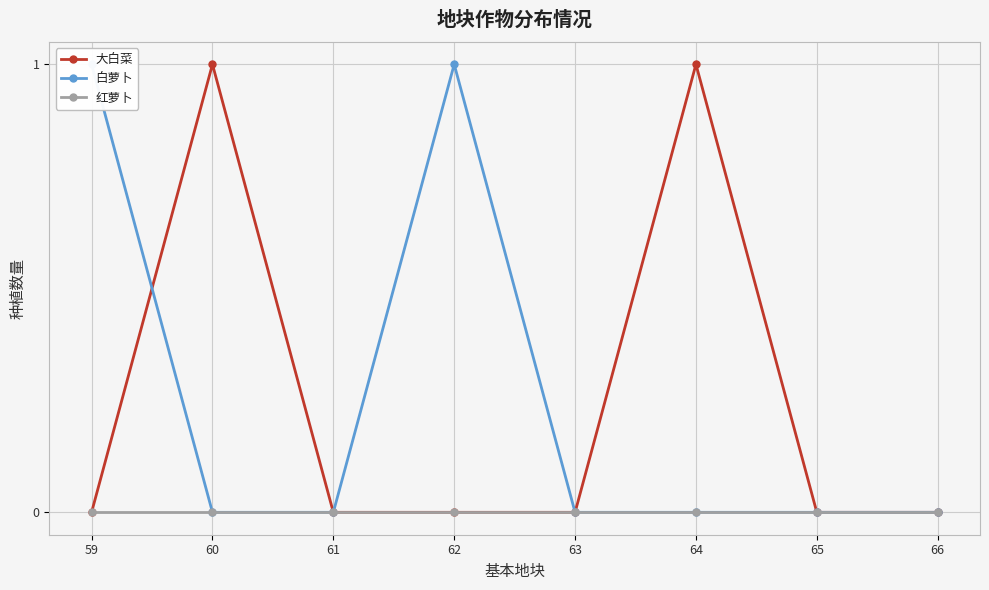

What is the maximum value for 大白菜?

1